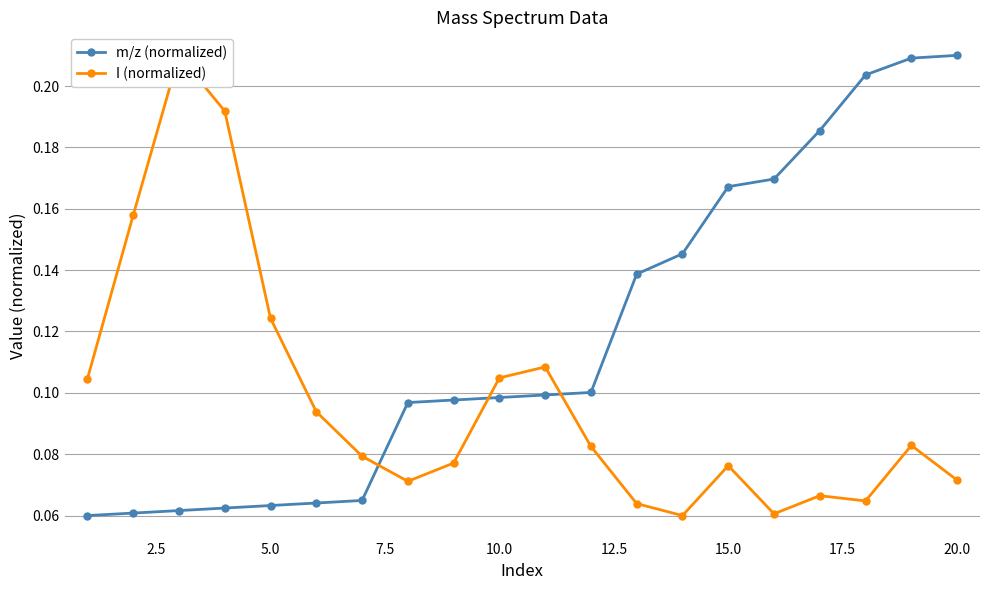

After their last crossing, which series has the higher values: m/z (normalized) or I (normalized)?

m/z (normalized)